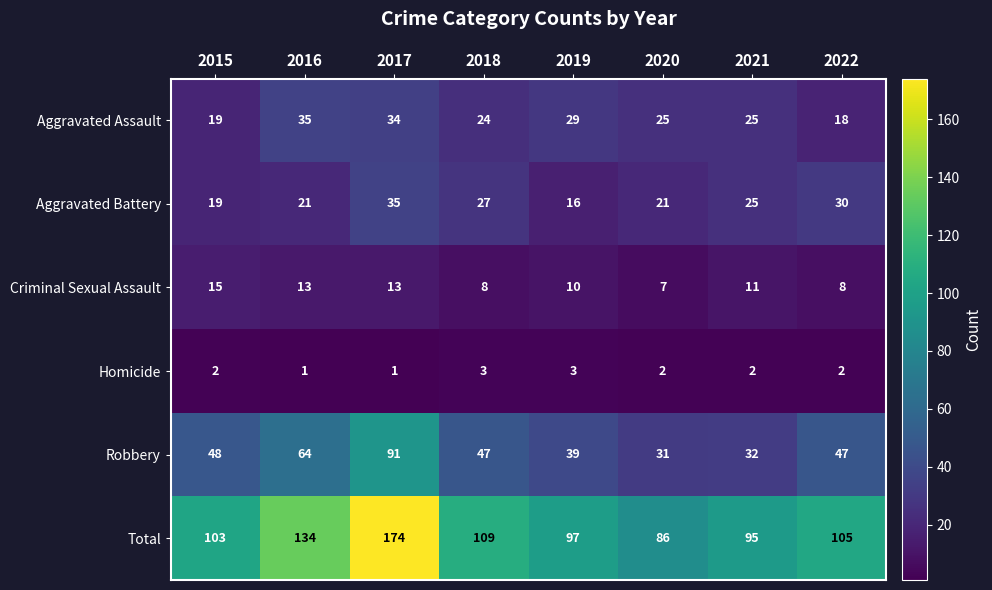

At which category does the chart reach its peak across all series?

2017